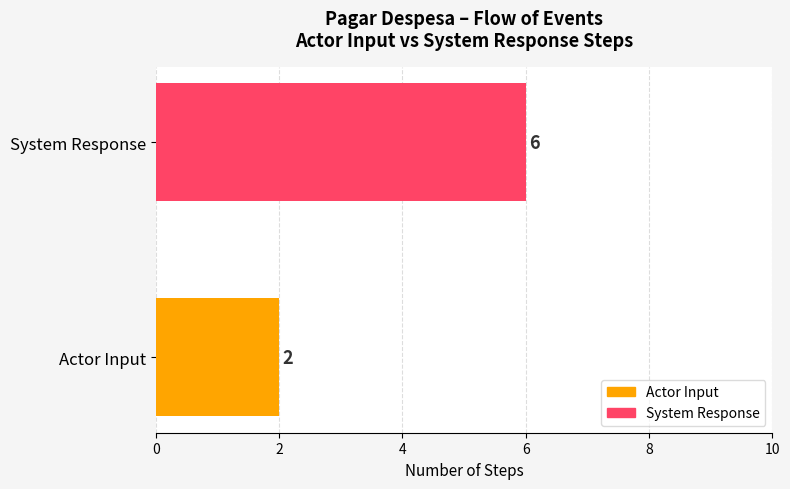

True or false: the data shows 1 at Actor Input.

False